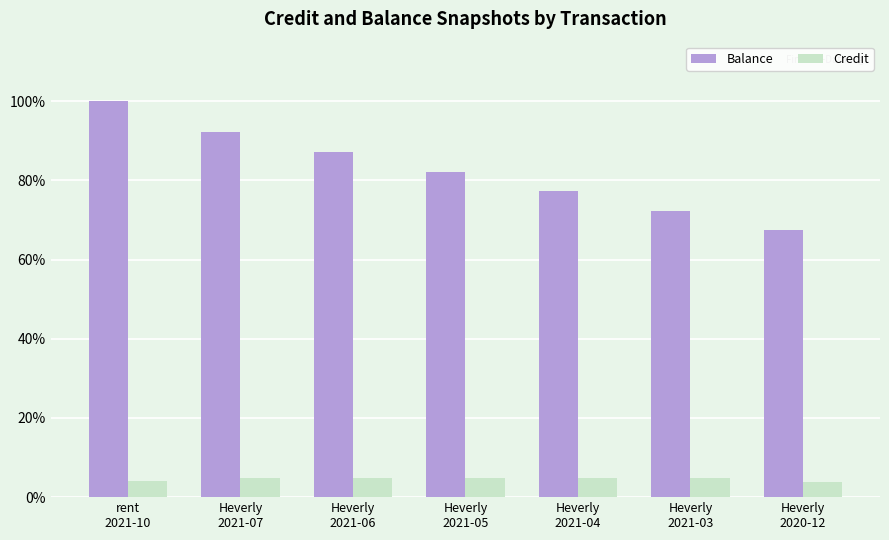

Is it true that Balance equals 72.3 at Heverly
2021-03?

True